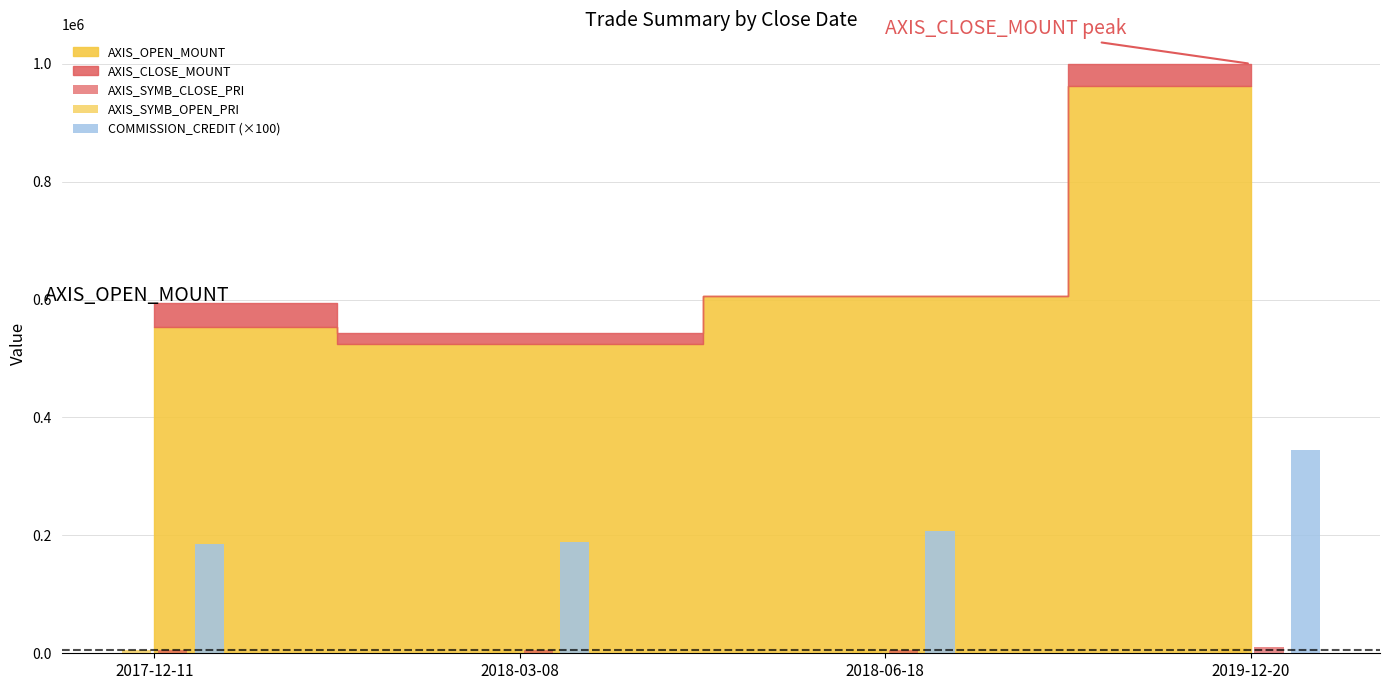

What is the average value of the COMMISSION_CREDIT (×100) series?

231175